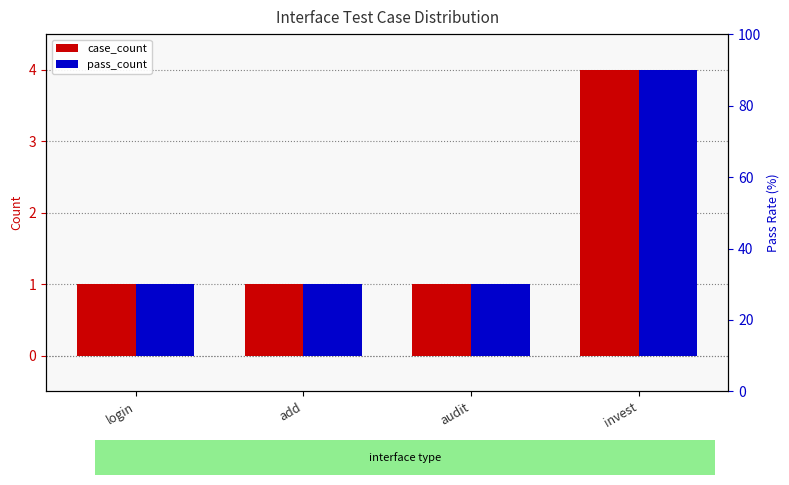

Reading right to left, transcribe all the data shown in this chart.

case_count: invest=4	audit=1	add=1	login=1
pass_count: invest=4	audit=1	add=1	login=1